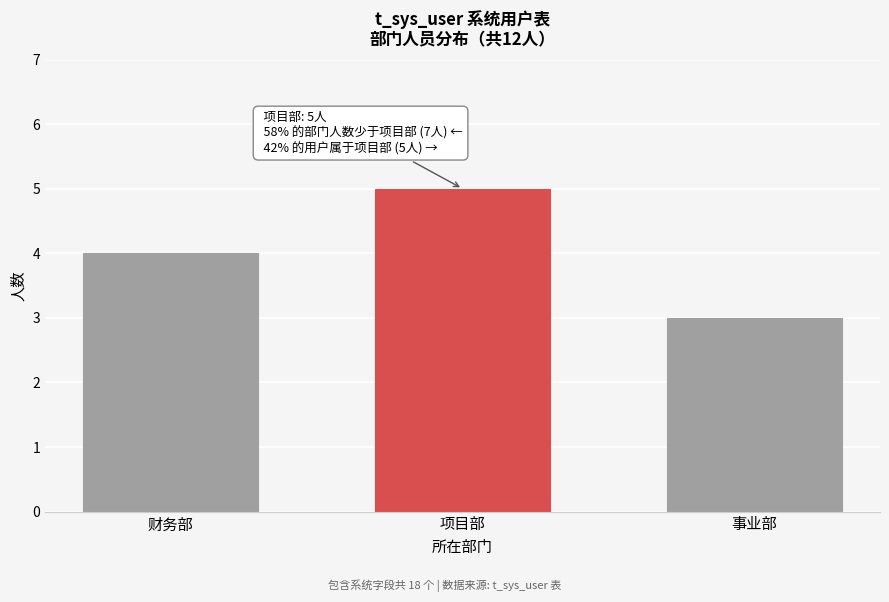

Reading left to right, extract all data points from this chart.

财务部=4	项目部=5	事业部=3